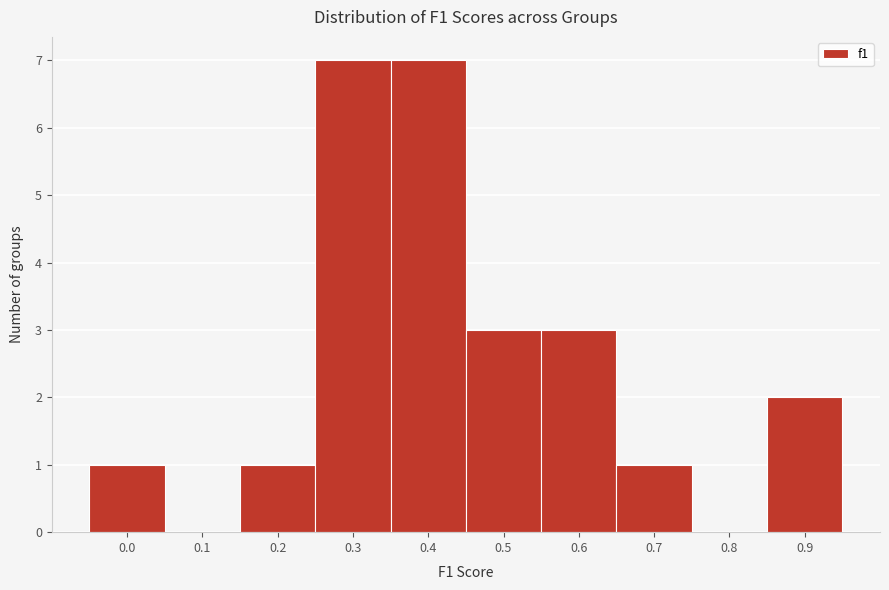

Reading right to left, transcribe all the data shown in this chart.

0.9=2	0.8=0	0.7=1	0.6=3	0.5=3	0.4=7	0.3=7	0.2=1	0.1=0	0.0=1